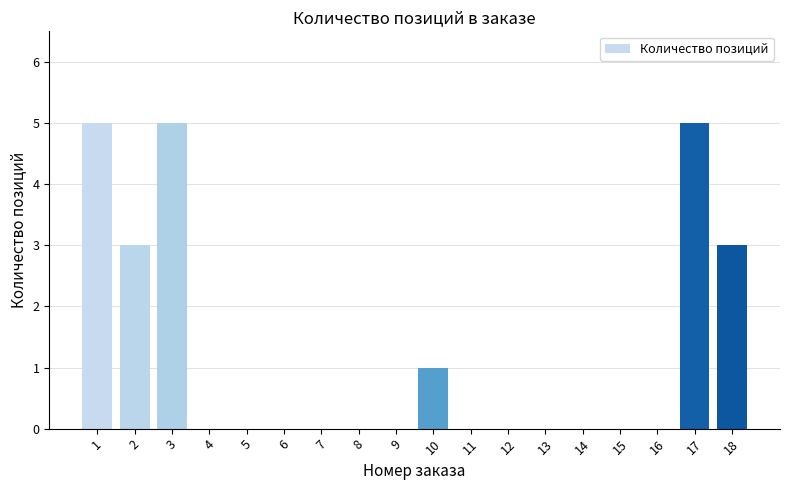

The chart shows a value of 5 at 3. True or false?

True